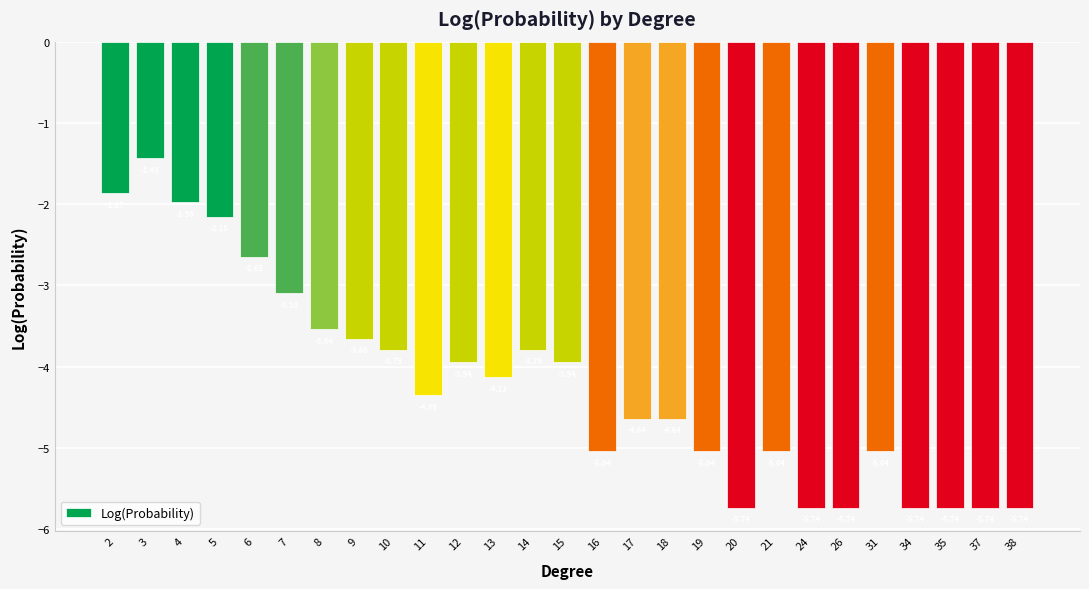

The chart shows a value of -3.4 at 19. True or false?

False